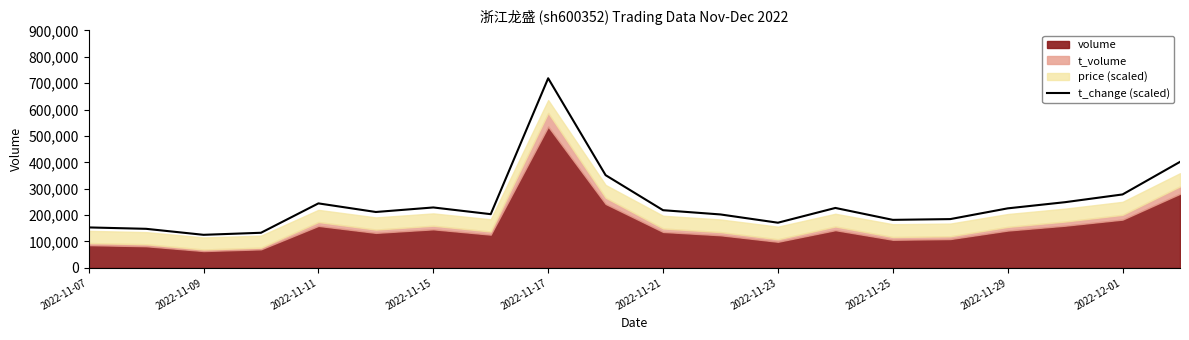

What is the maximum value for t_change (scaled)?

718473